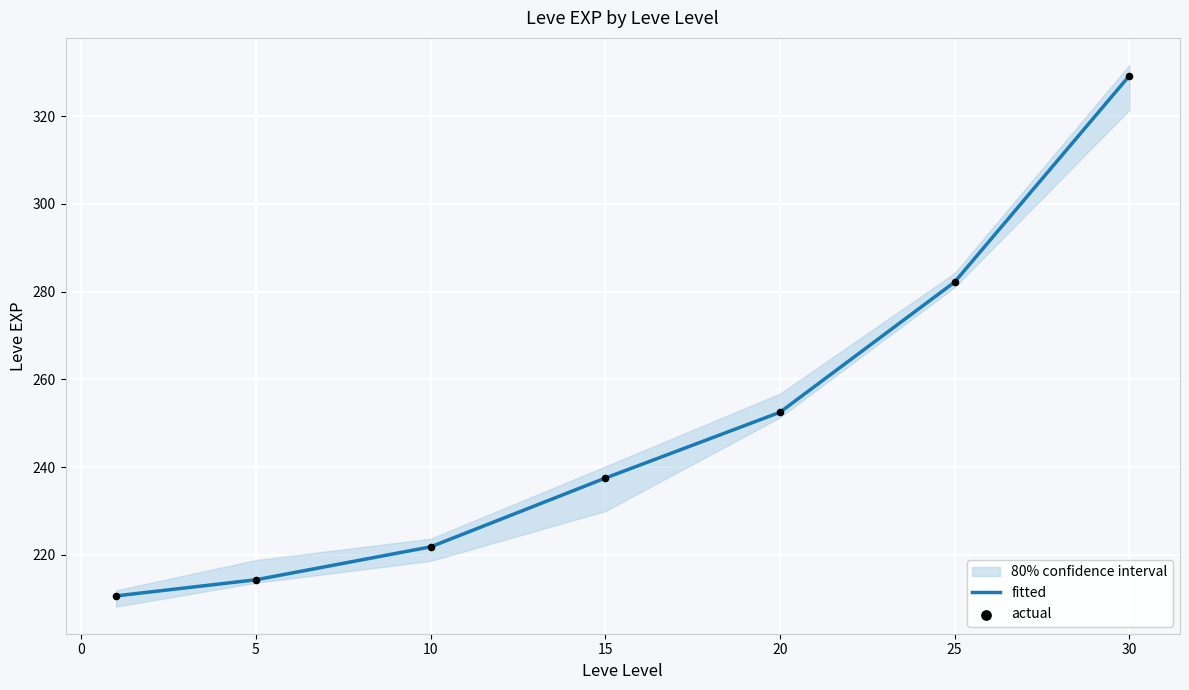

Which series has the largest total across all categories?

fitted